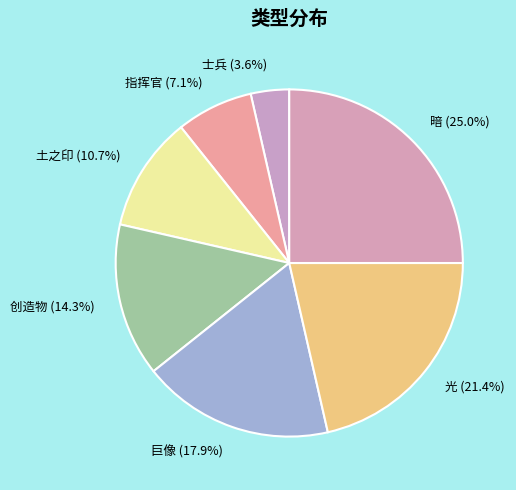

How many segments does this pie chart have?

7